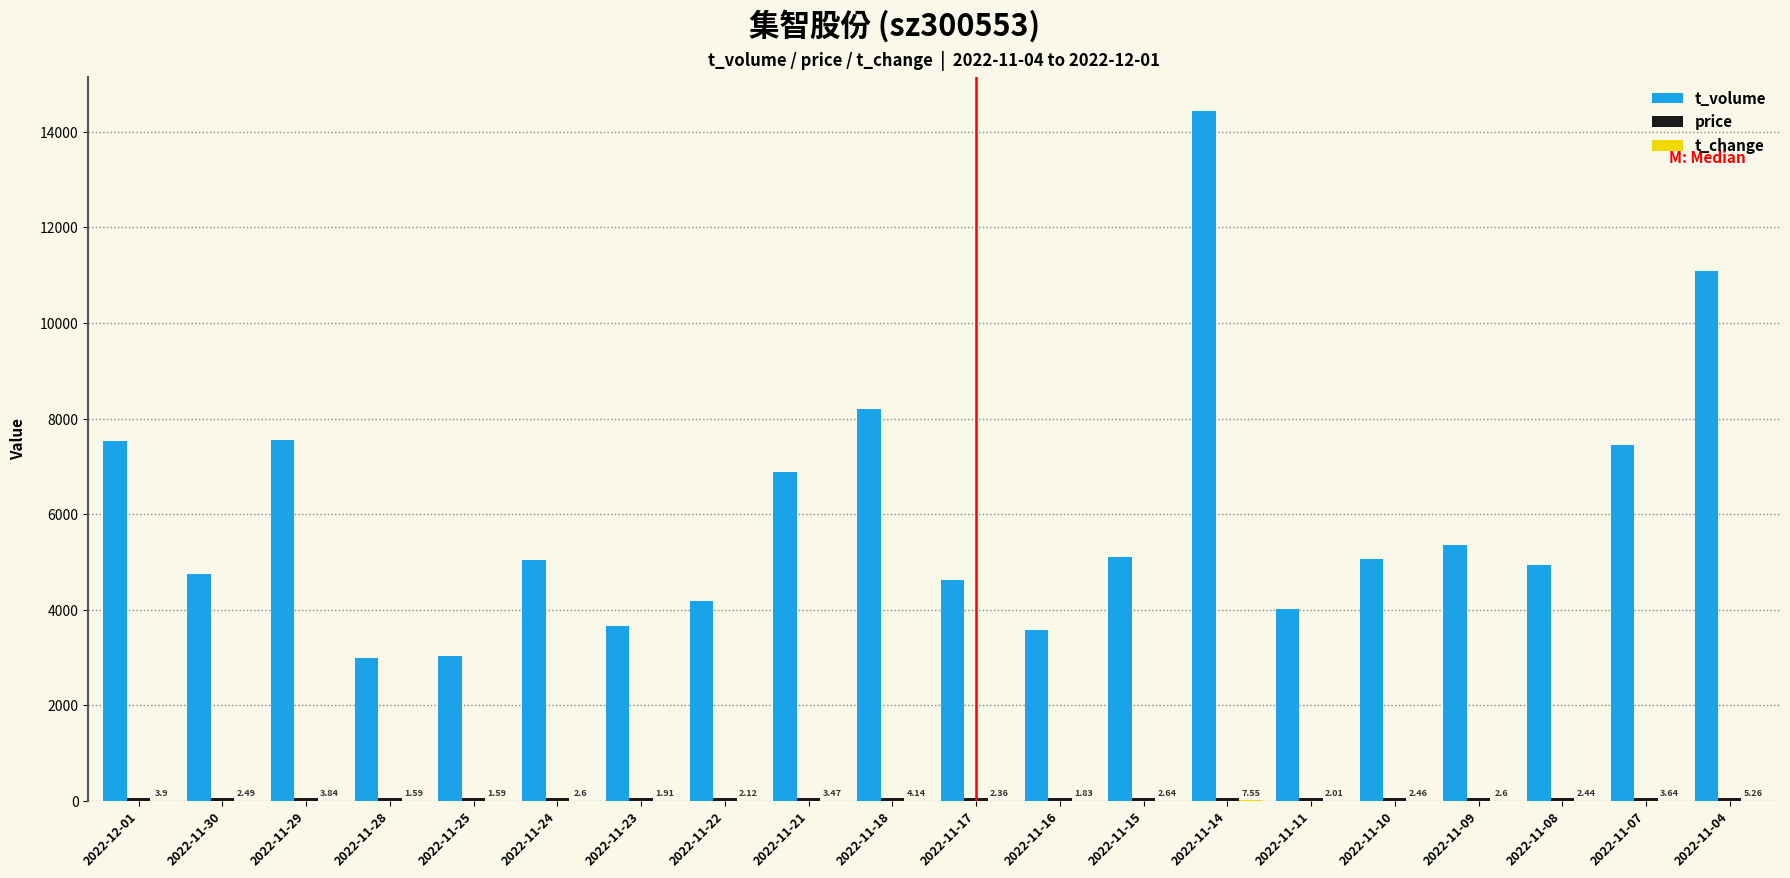

Which series has the largest total across all categories?

t_volume